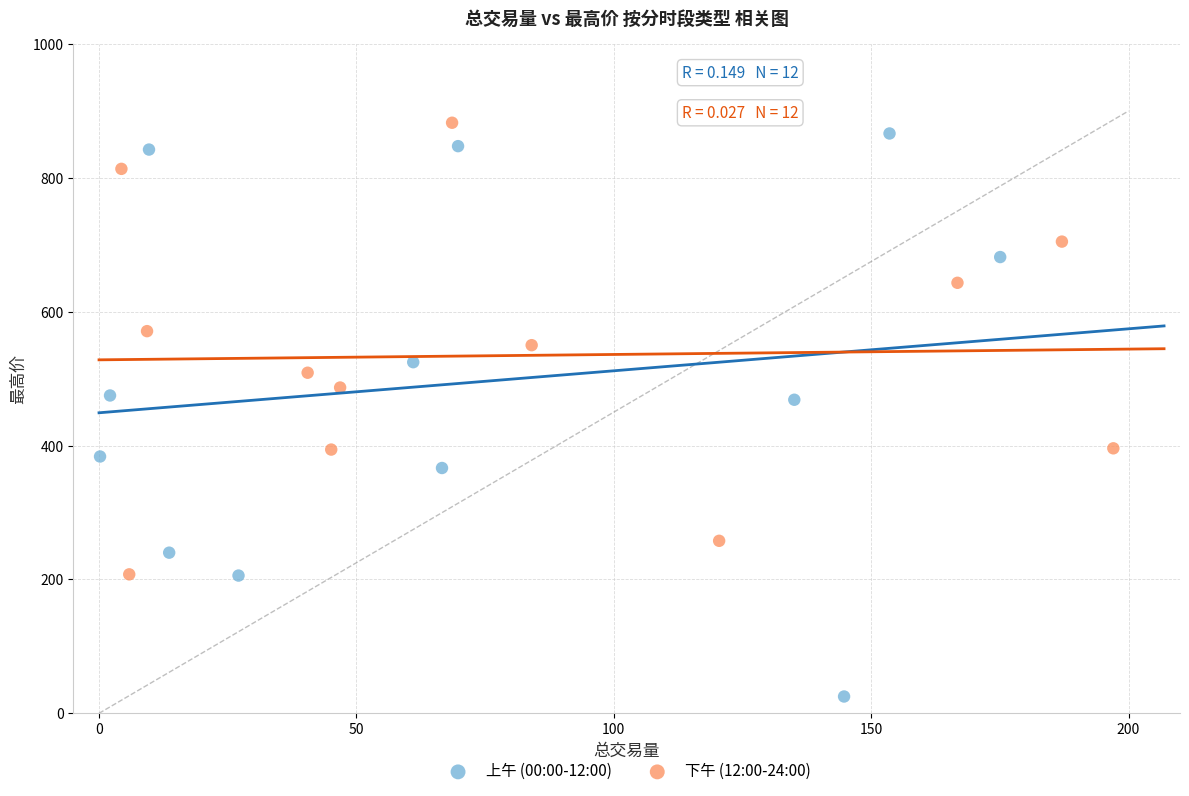

Which series has the largest Y range (max minus min)?

上午 (00:00-12:00)